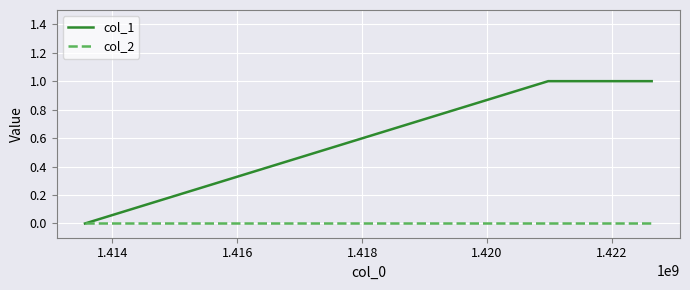

What are all the series names shown in the legend?

col_1, col_2